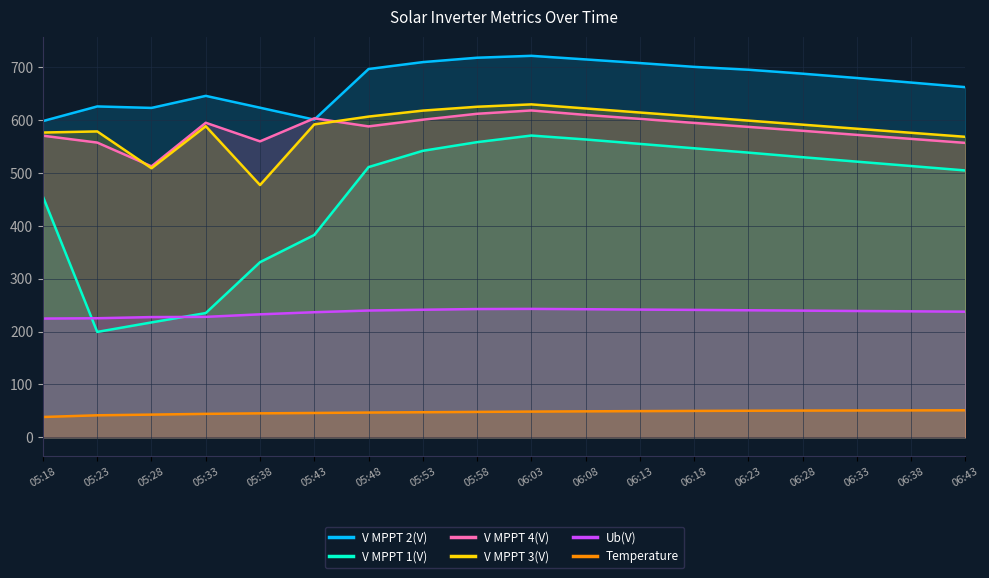

True or false: V MPPT 1(V) and V MPPT 2(V) cross at least once.

False